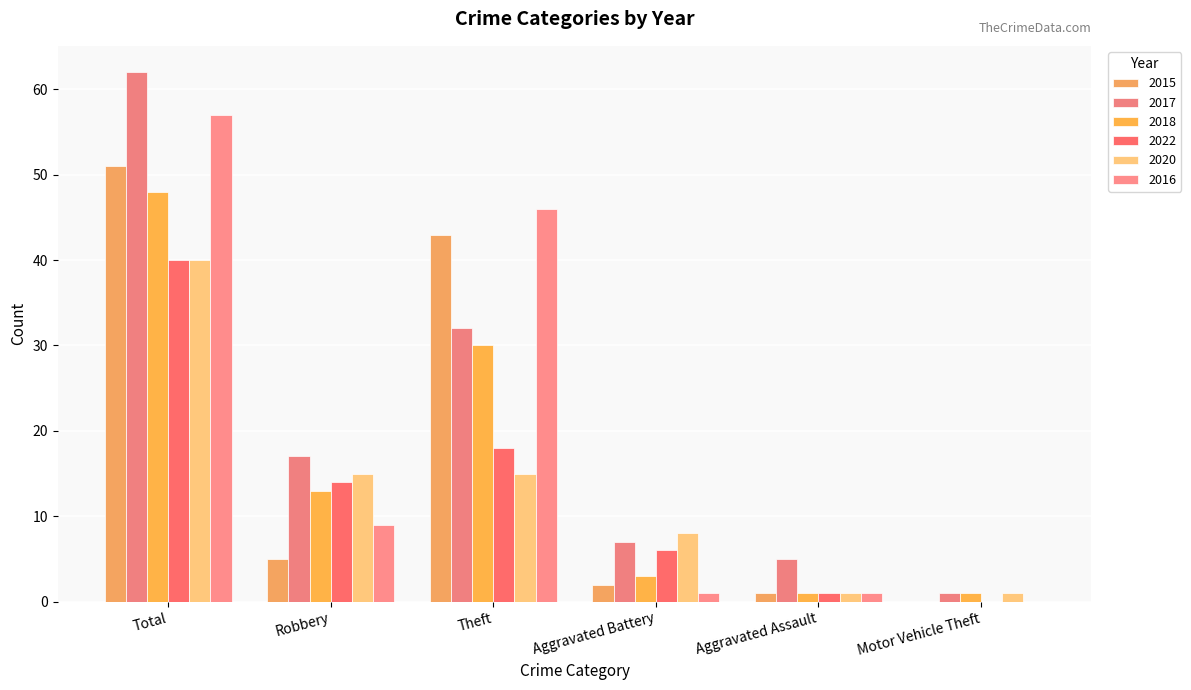

Are the bars grouped side by side (vs. stacked)?

Yes